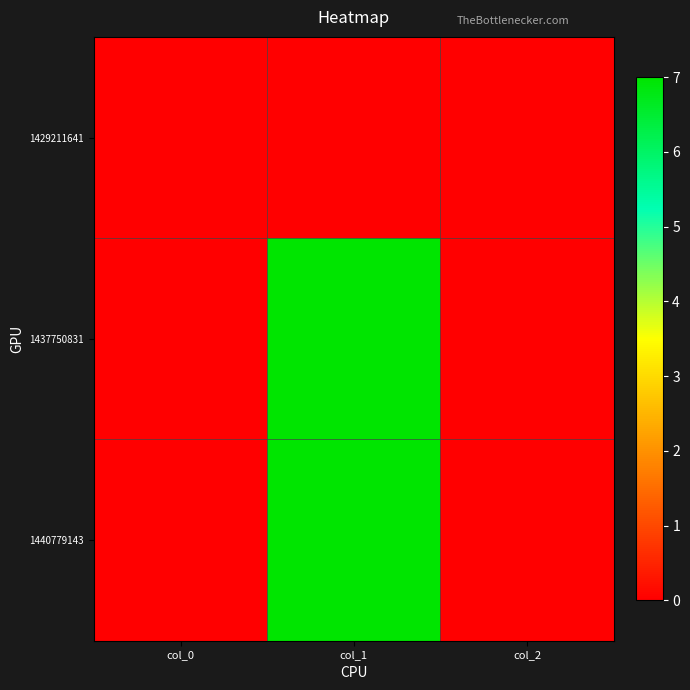

Reading left to right, list all the values displayed in this chart.

1429211641: col_0=0	col_1=0	col_2=0
1437750831: col_0=0	col_1=7	col_2=0
1440779143: col_0=0	col_1=7	col_2=0